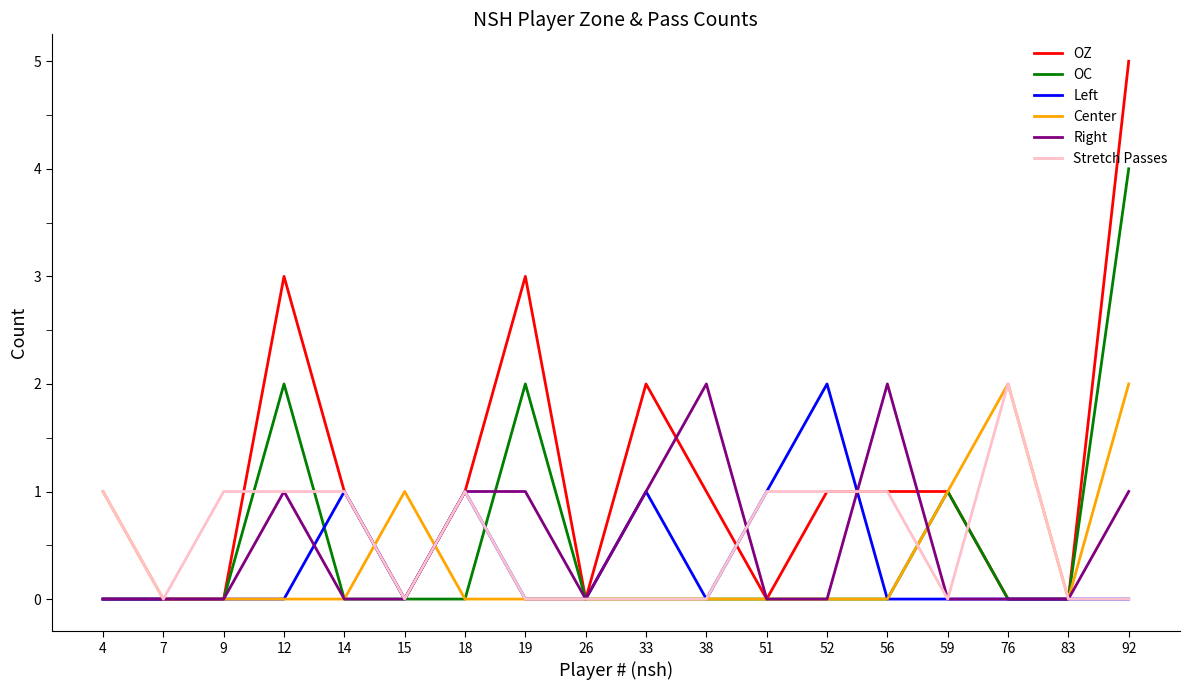

Reading left to right, list all the values displayed in this chart.

OZ: 4=0	7=0	9=0	12=3	14=1	15=0	18=1	19=3	26=0	33=2	38=1	51=0	52=1	56=1	59=1	76=0	83=0	92=5
OC: 4=0	7=0	9=0	12=2	14=0	15=0	18=0	19=2	26=0	33=0	38=0	51=0	52=0	56=0	59=1	76=0	83=0	92=4
Left: 4=0	7=0	9=0	12=0	14=1	15=0	18=1	19=0	26=0	33=1	38=0	51=1	52=2	56=0	59=0	76=0	83=0	92=0
Center: 4=1	7=0	9=0	12=0	14=0	15=1	18=0	19=0	26=0	33=0	38=0	51=0	52=0	56=0	59=1	76=2	83=0	92=2
Right: 4=0	7=0	9=0	12=1	14=0	15=0	18=1	19=1	26=0	33=1	38=2	51=0	52=0	56=2	59=0	76=0	83=0	92=1
Stretch Passes: 4=1	7=0	9=1	12=1	14=1	15=0	18=1	19=0	26=0	33=0	38=0	51=1	52=1	56=1	59=0	76=2	83=0	92=0